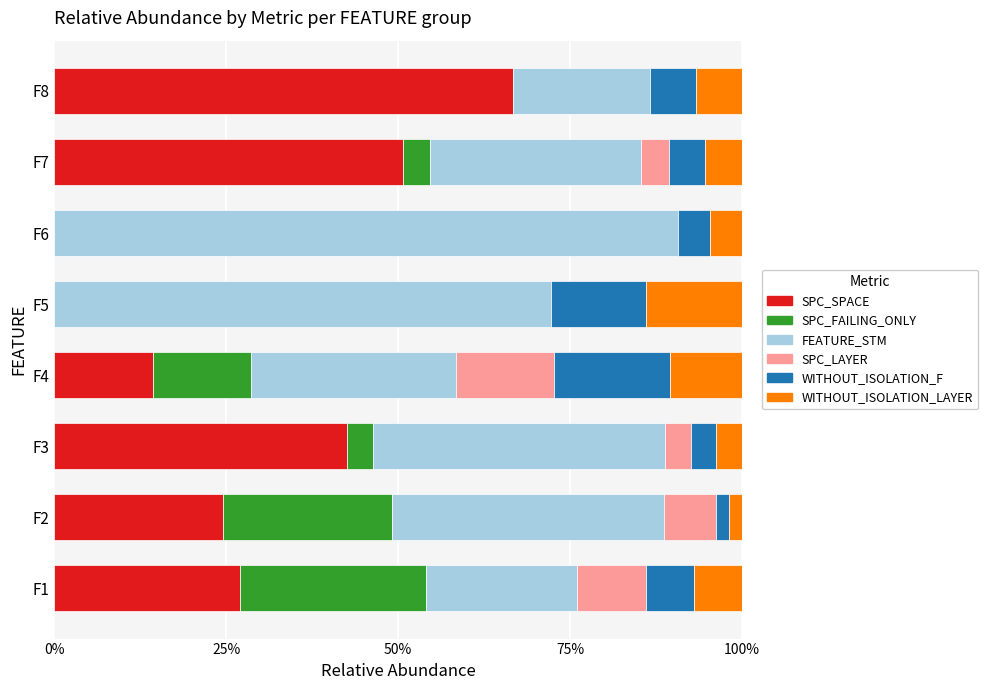

What are all the series names shown in the legend?

SPC_SPACE, SPC_FAILING_ONLY, FEATURE_STM, SPC_LAYER, WITHOUT_ISOLATION_F, WITHOUT_ISOLATION_LAYER